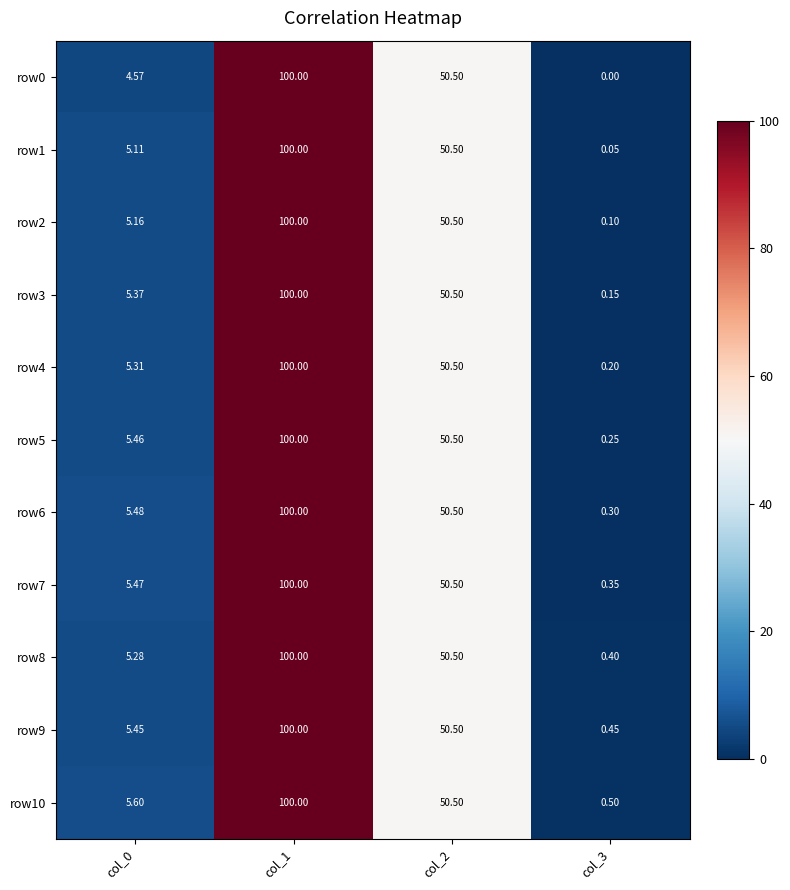

Is the value of row2 at col_0 greater than the value of row6 at col_0?

No